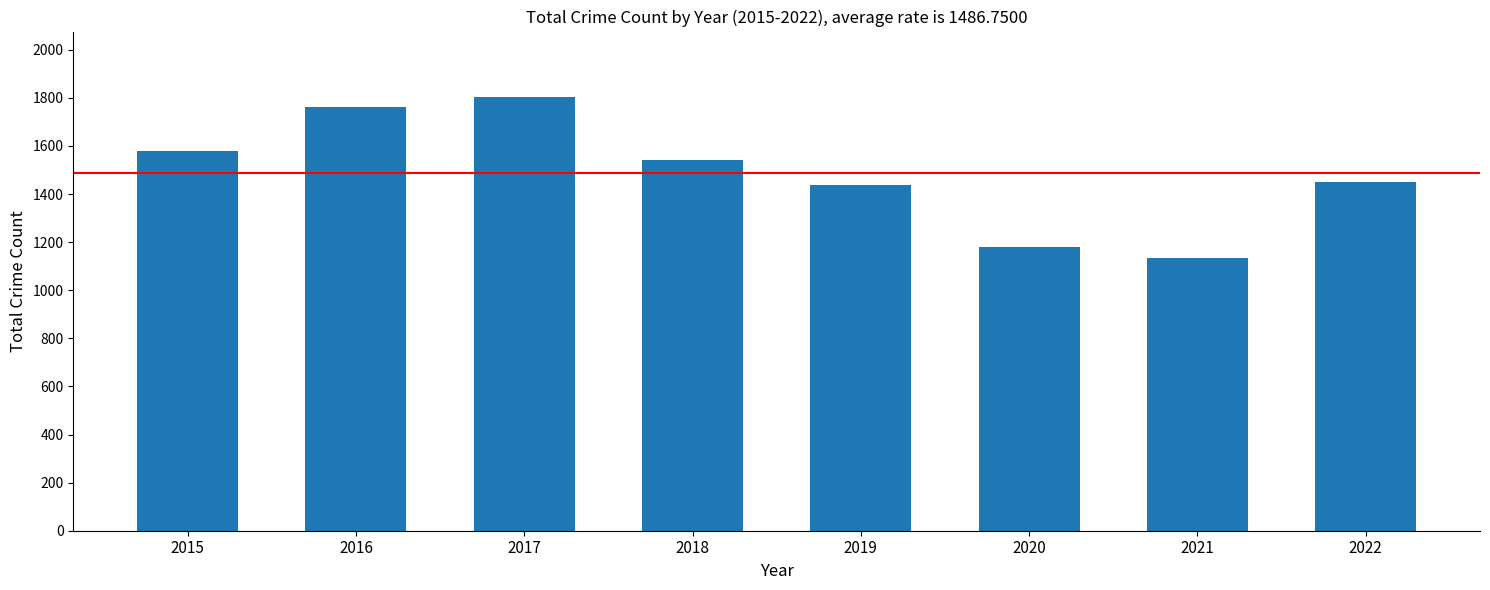

At which category does the chart reach its minimum across all series?

2021